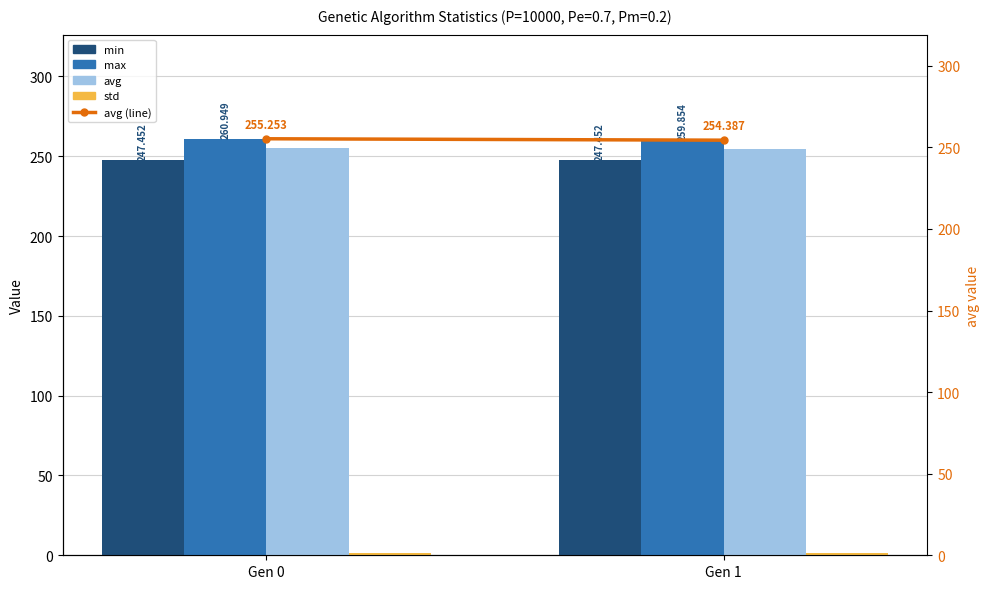

What is the minimum value for max?

259.9